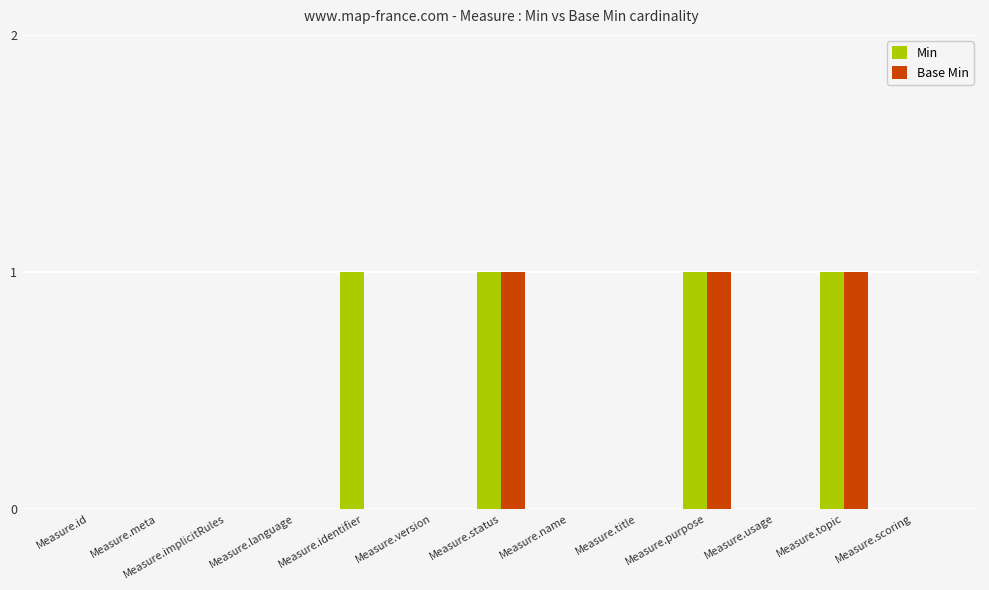

Are the bars horizontal?

No